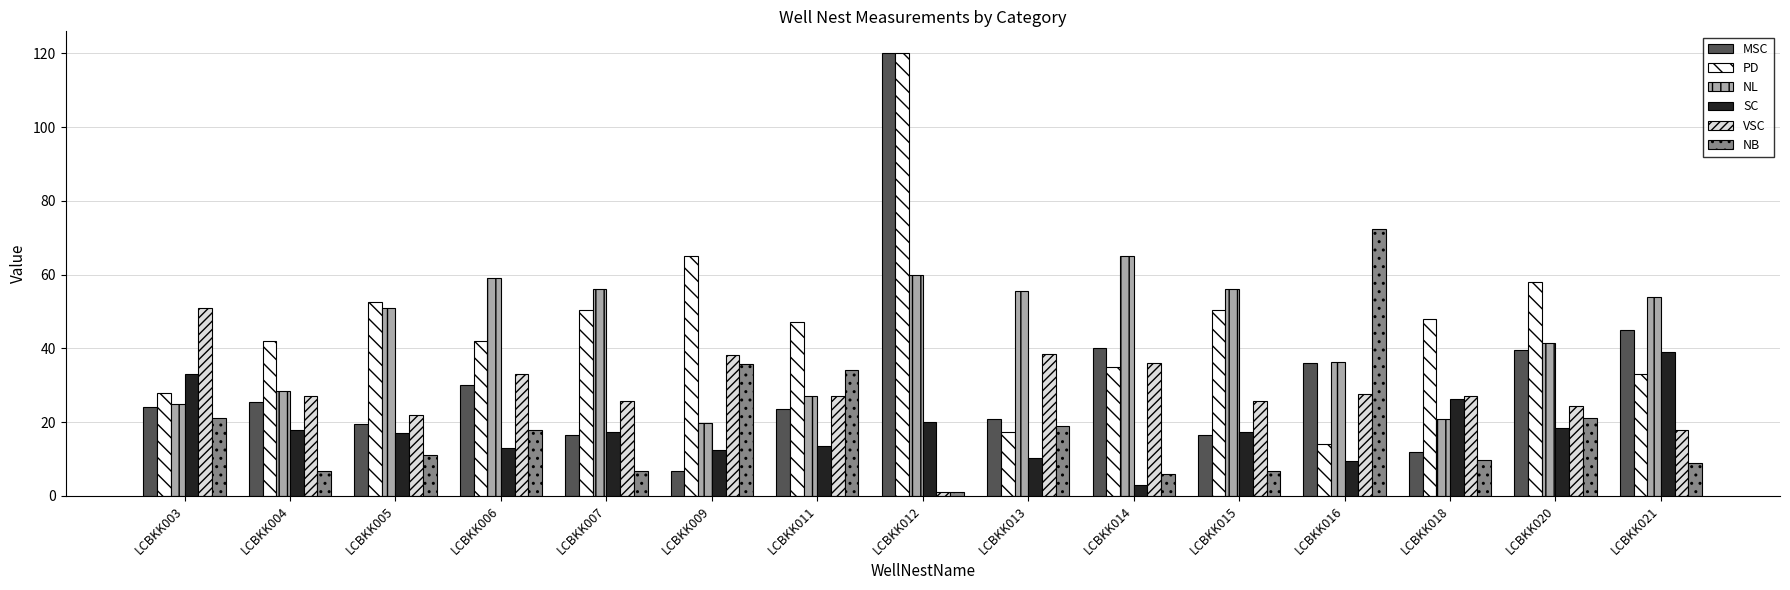

What is the difference between the maximum and minimum values in the VSC series?

50.0